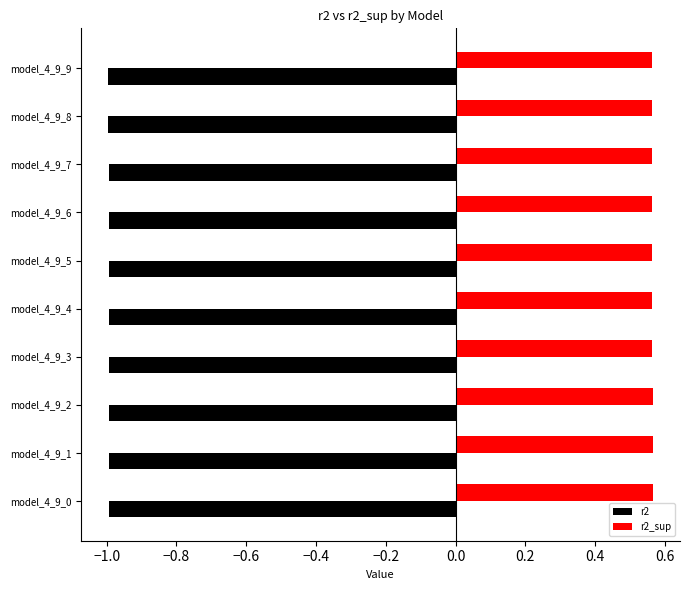

How many r2_sup values are between 0 and 1?

10